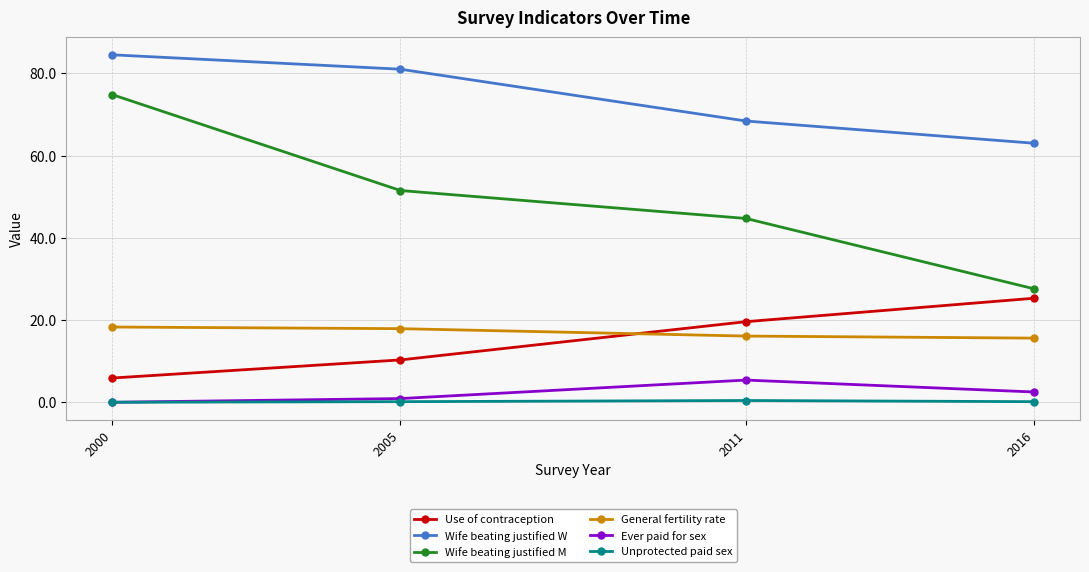

What is the value of the Use of contraception point at the 4th from the left?

25.3